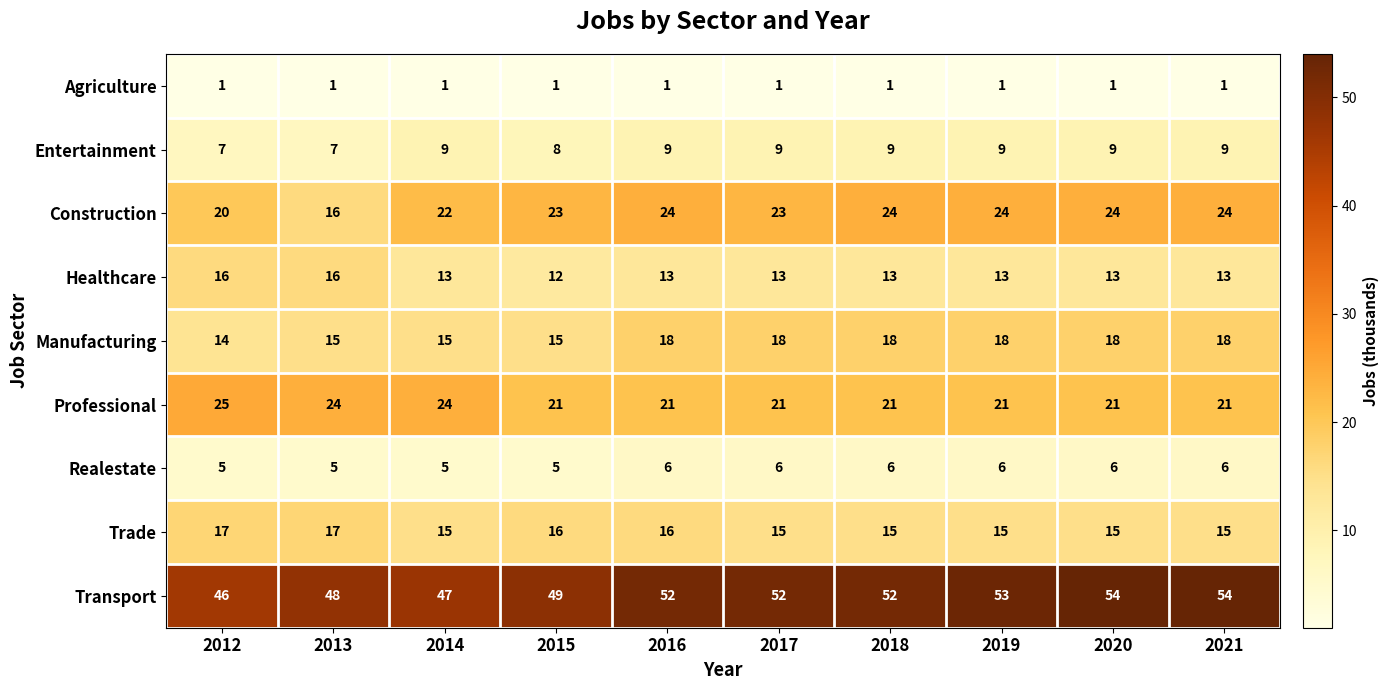

The Healthcare series shows 9 at 2018. True or false?

False